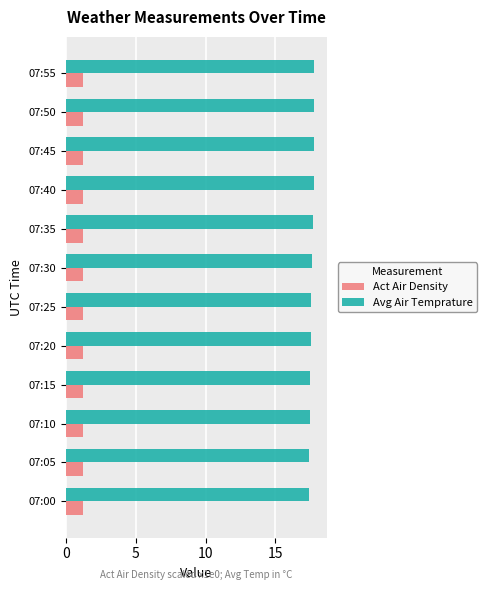

What are all the series names shown in the legend?

Act Air Density, Avg Air Temprature